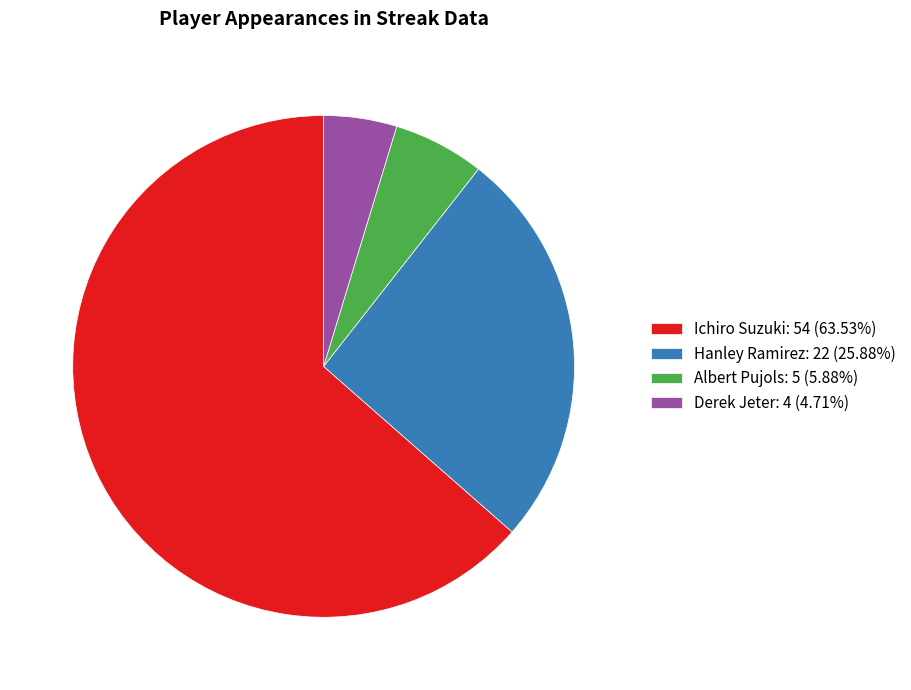

Combined, do Hanley Ramirez: 22 (25.88%) and Ichiro Suzuki: 54 (63.53%) account for over 50%?

Yes